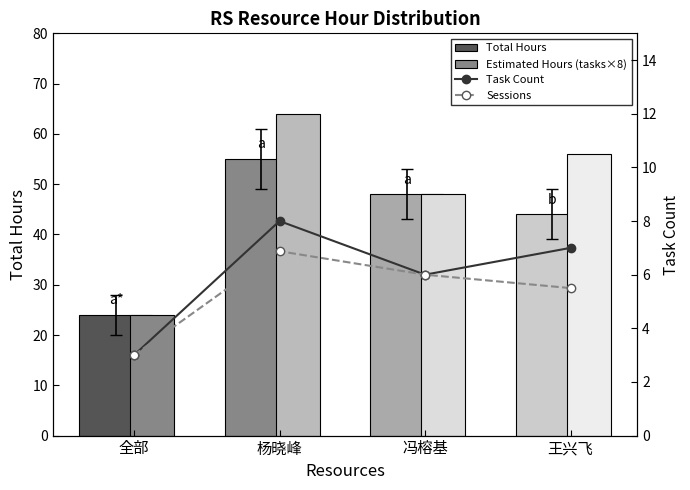

What is the value of the Sessions bar at the 2nd from the left?

6.9